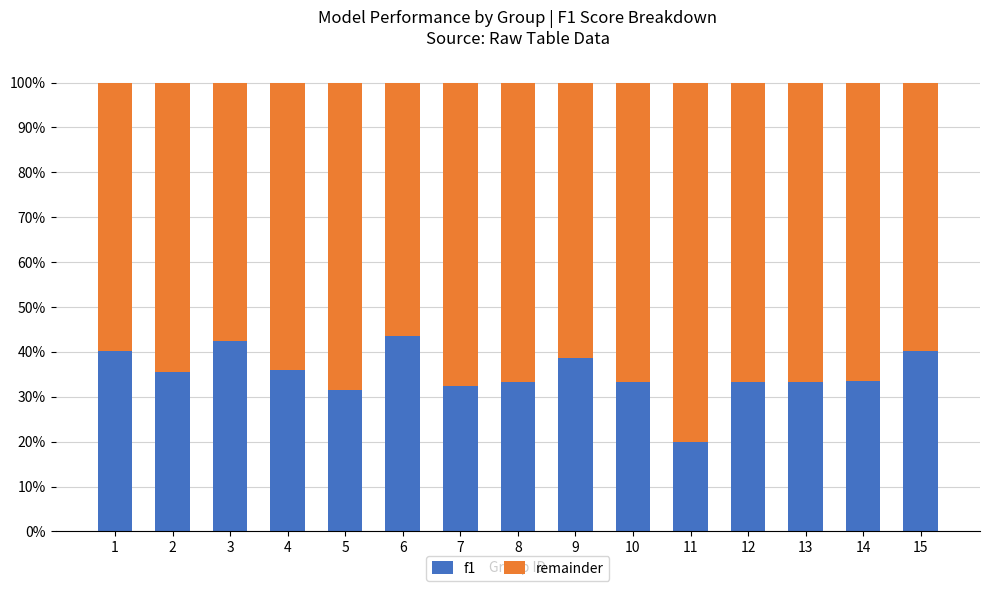

Are the bars grouped side by side (vs. stacked)?

No